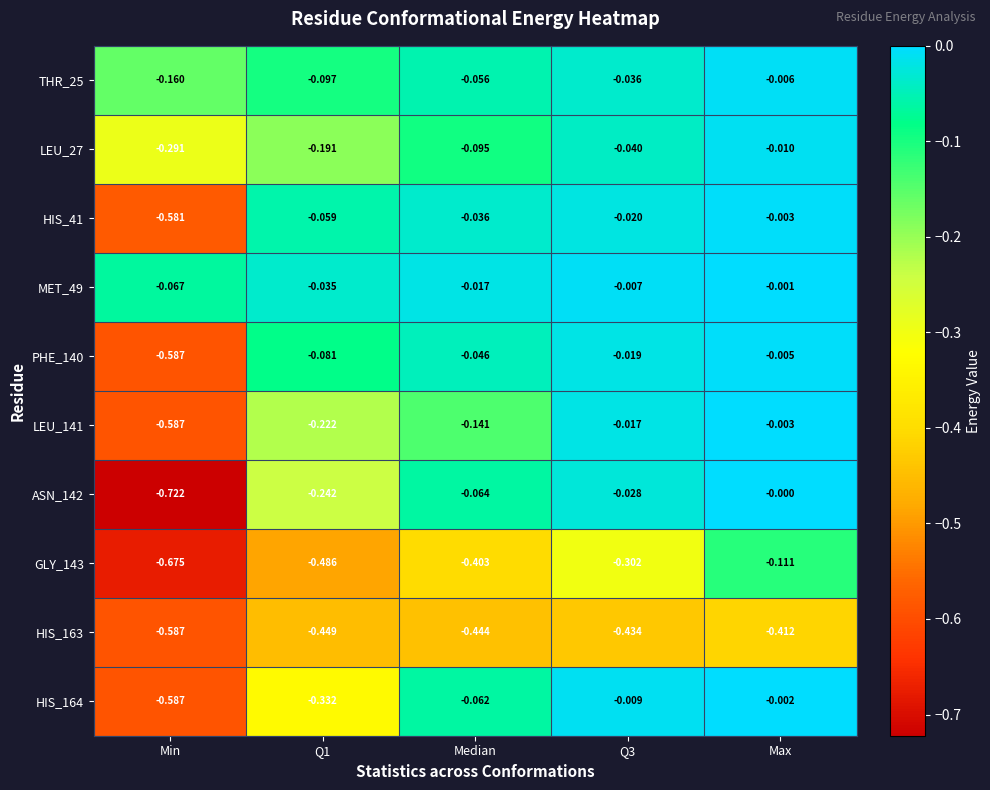

Is the value of HIS_163 at Q1 greater than the value of LEU_27 at Min?

No